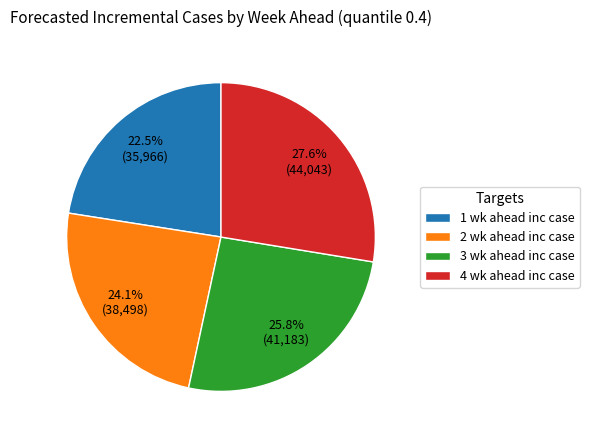

Which has a higher value, 1 wk ahead inc case or 2 wk ahead inc case?

2 wk ahead inc case